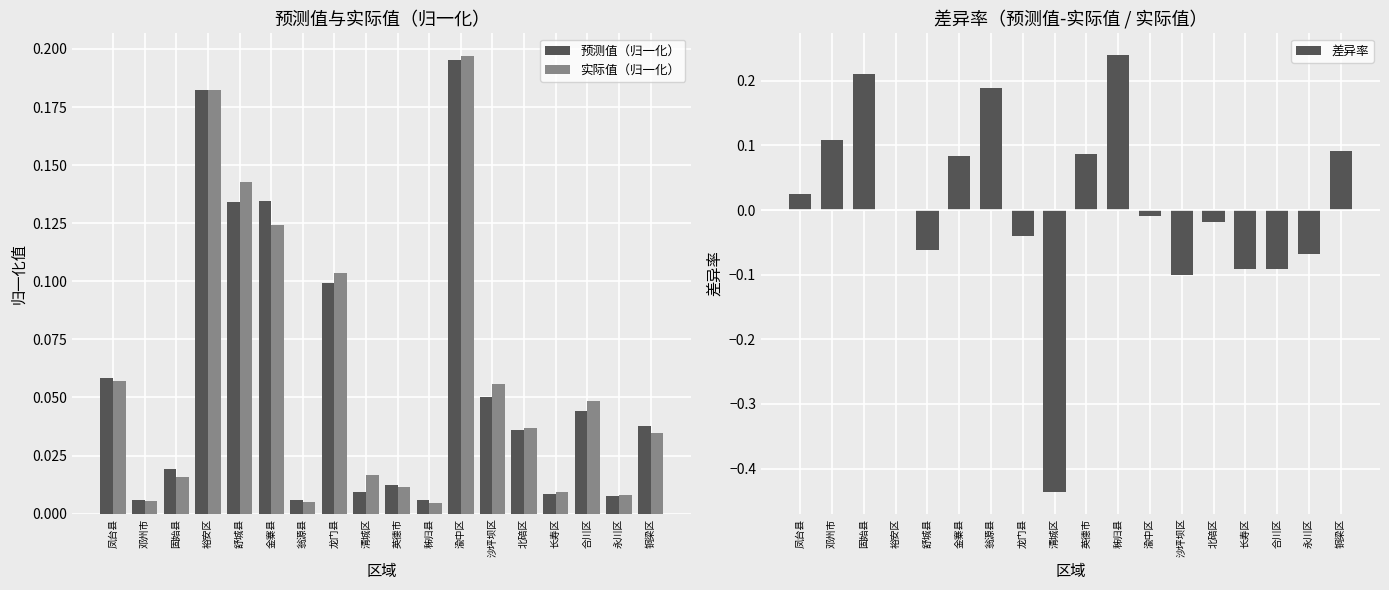

At how many categories does at least one series exceed 0?

18